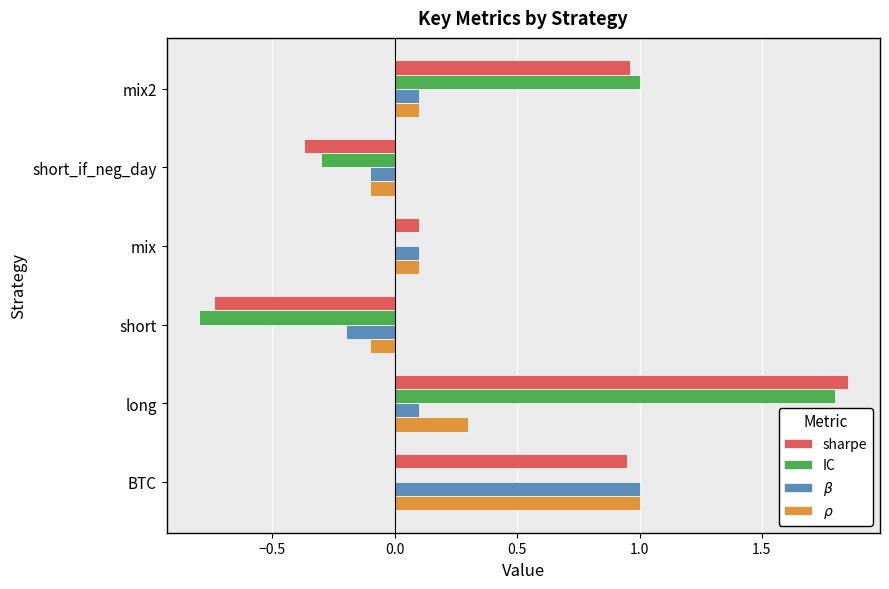

Which series has the largest total across all categories?

sharpe